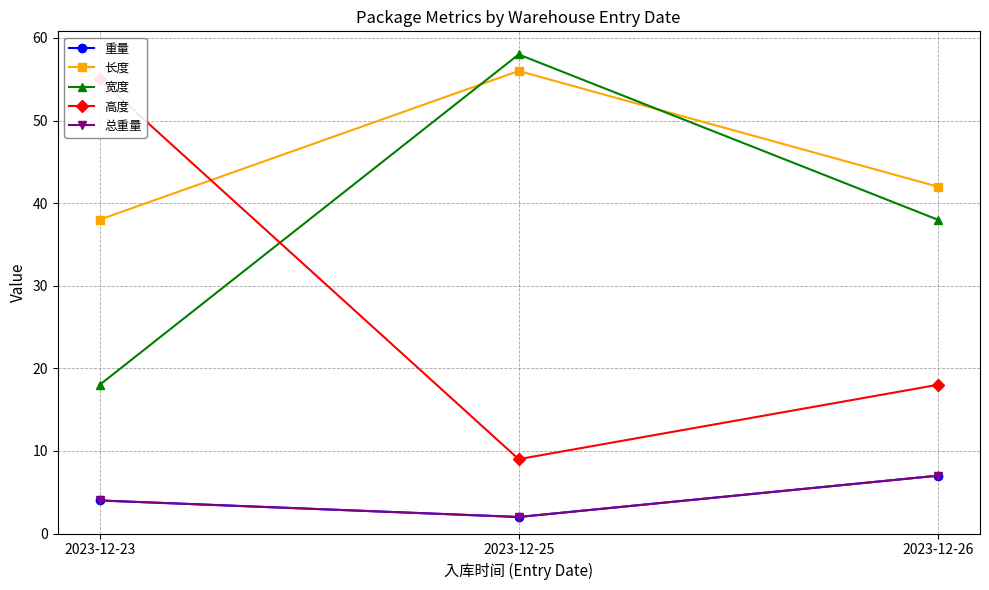

Is the value of 总重量 at 2023-12-25 greater than the value of 重量 at 2023-12-26?

No